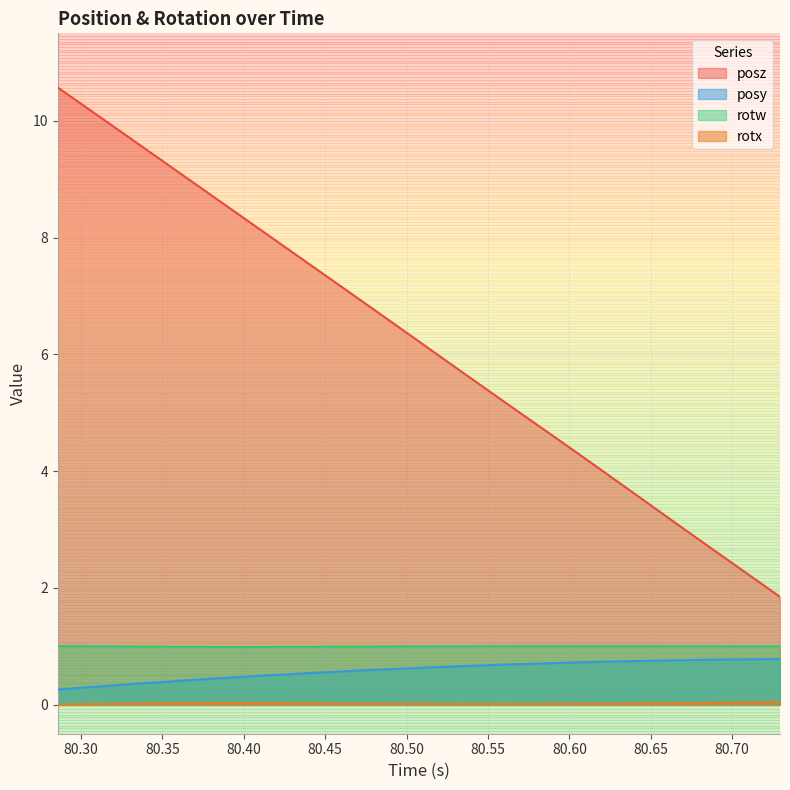

Is it true that posz equals 1.1 at 80.71559?

False